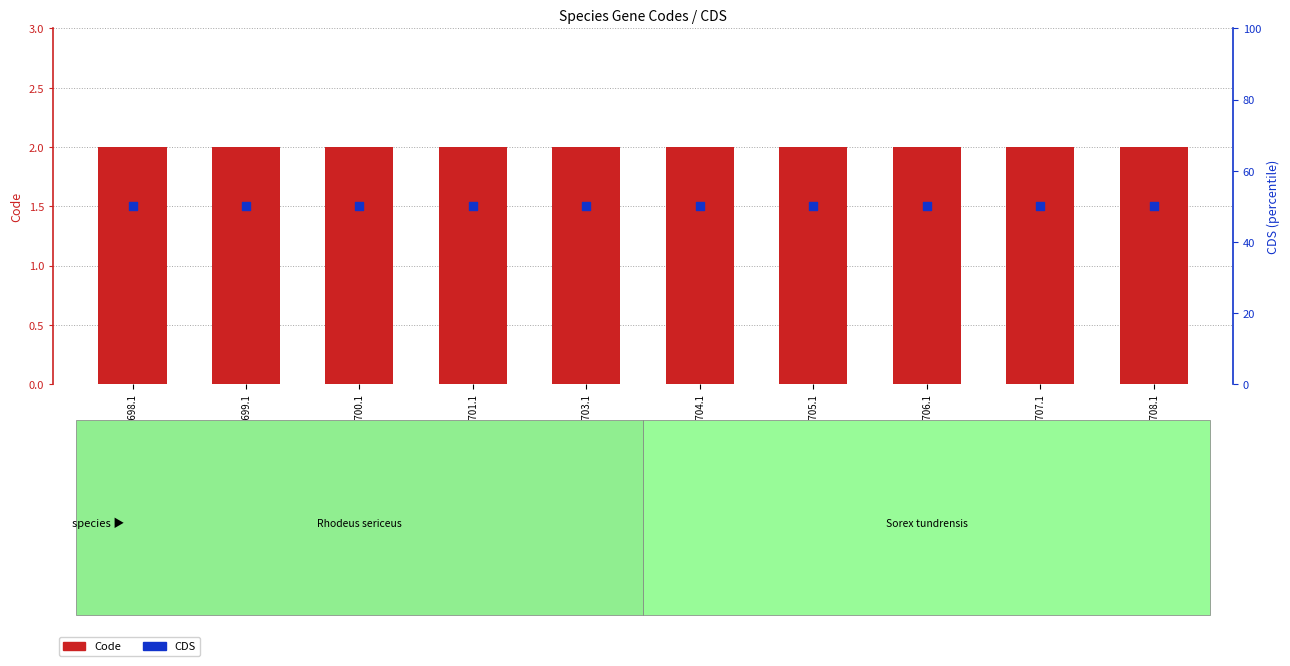

Which series has the widest spread of Y values?

Code